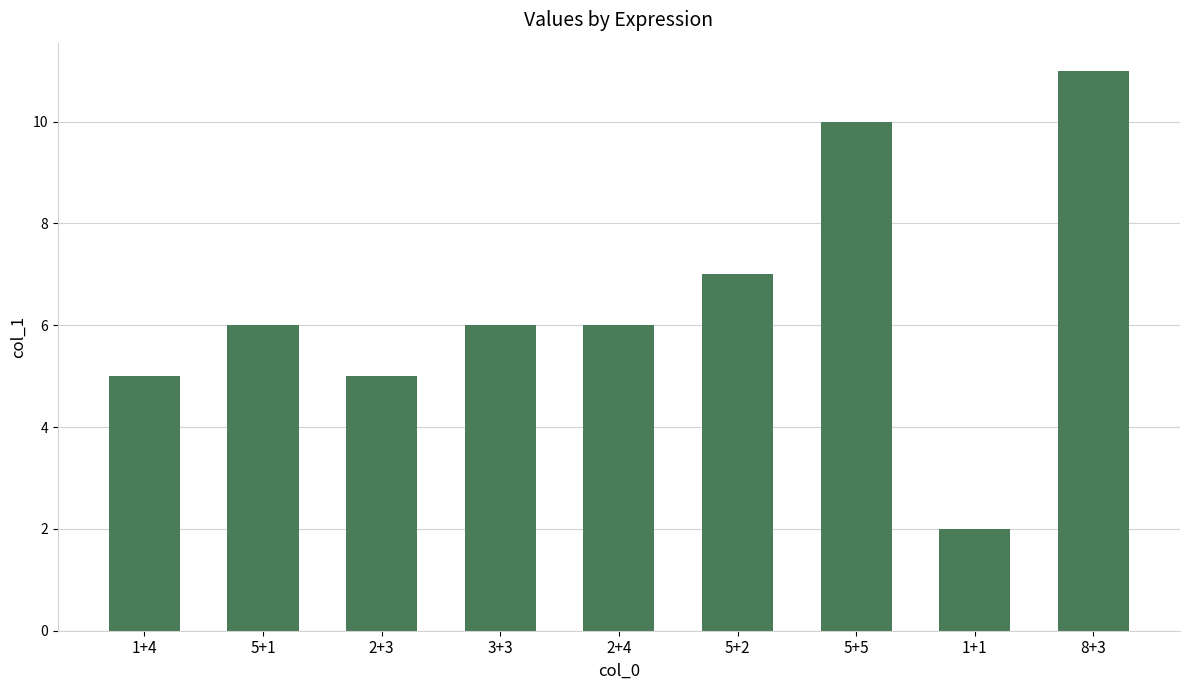

The value at 5+5 is 10. True or false?

True